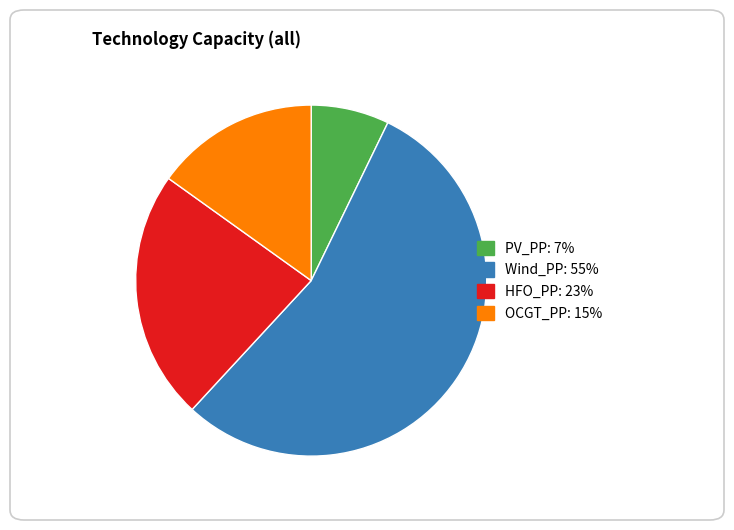

Is the sum of Wind_PP and OCGT_PP greater than half?

Yes